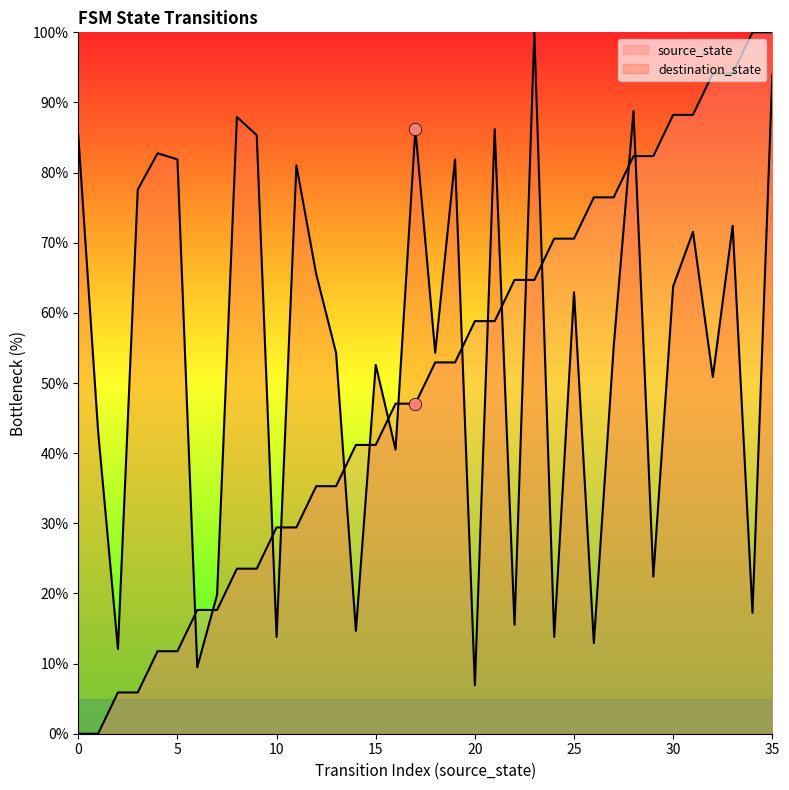

Is the value of destination_state at 6 greater than the value of source_state at 0?

Yes